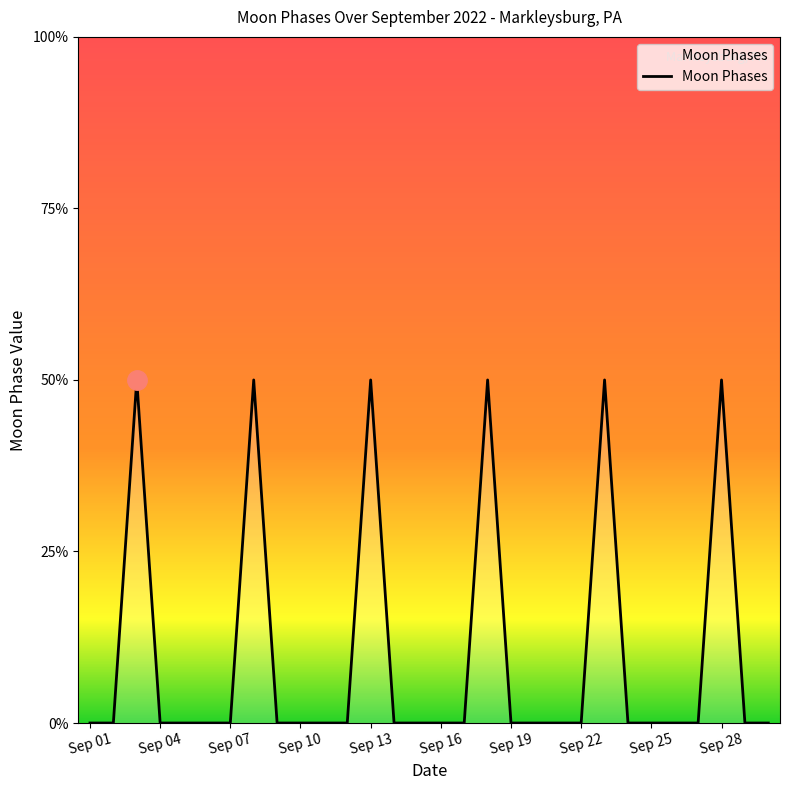

How many interior local peaks (higher than both neighbors) does the data have?

6